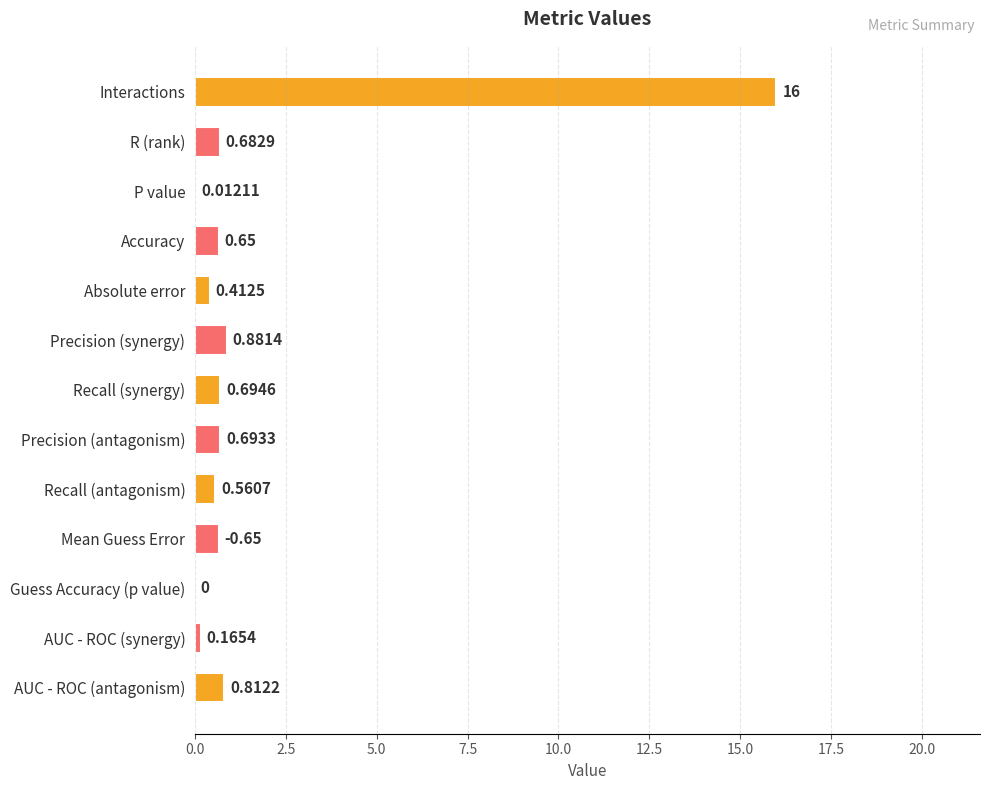

Which category has the highest value across all series?

Interactions